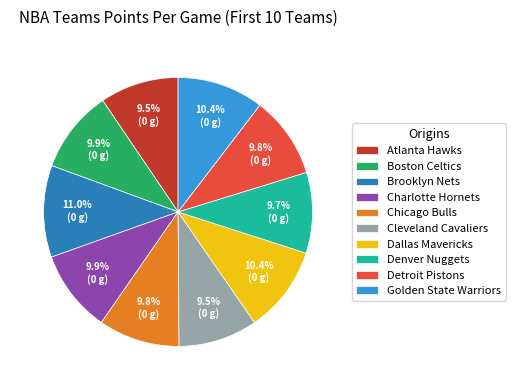

How many slices are in this pie chart?

10